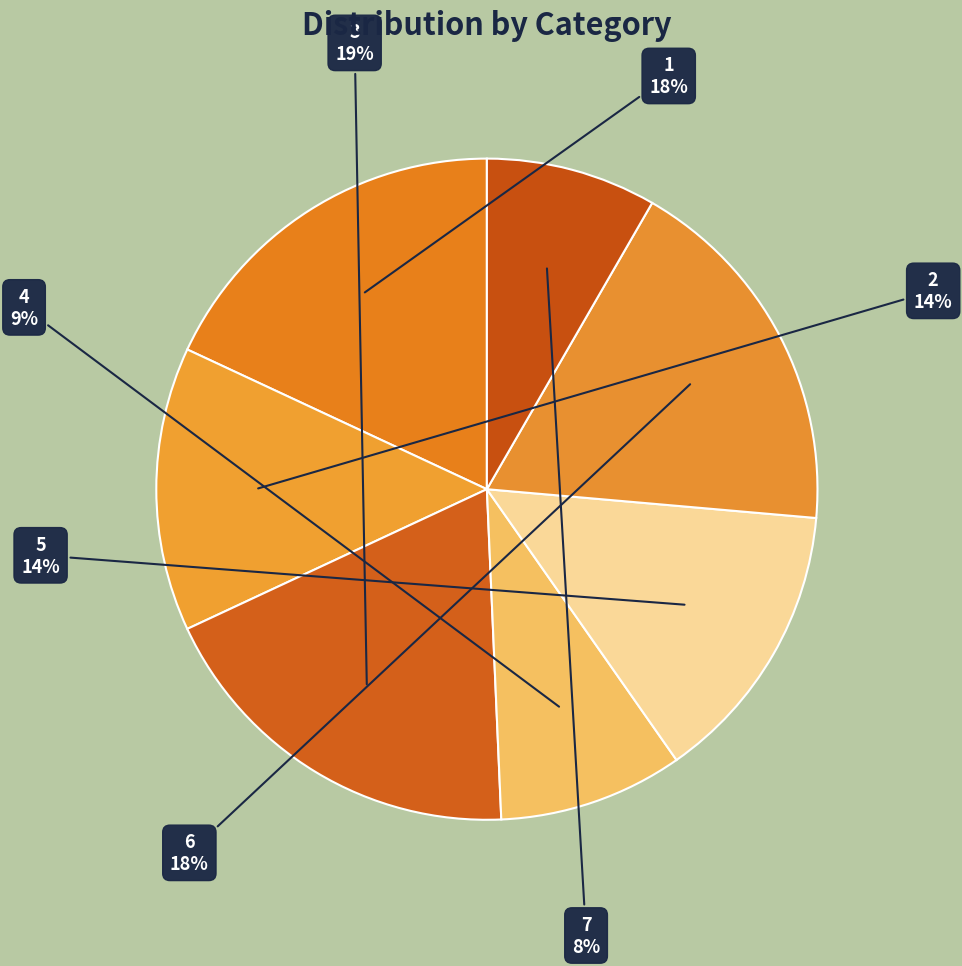

What percentage is the 2 slice, to the nearest percent?

14%